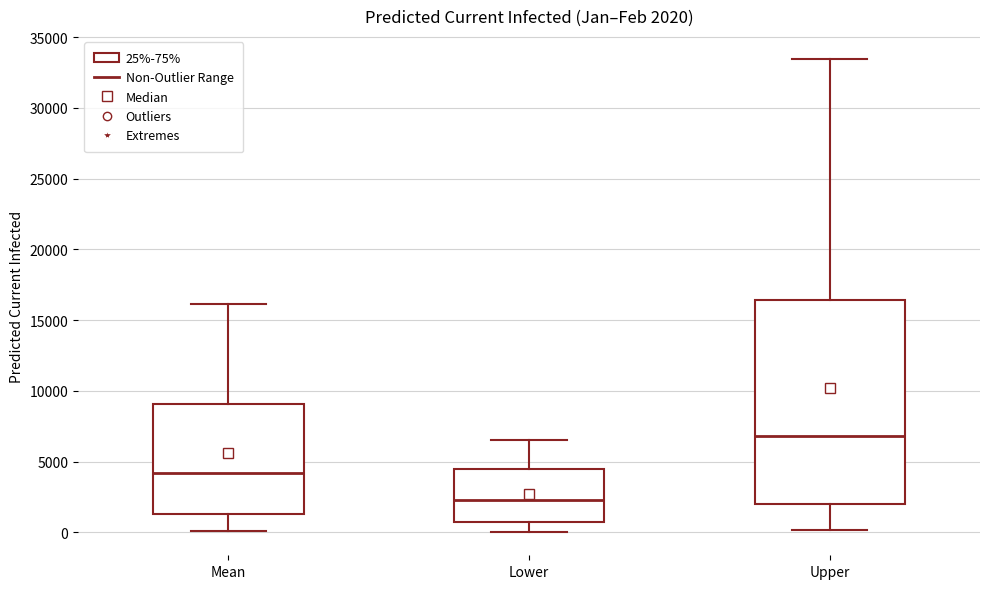

Which box's median line is the highest?

Upper